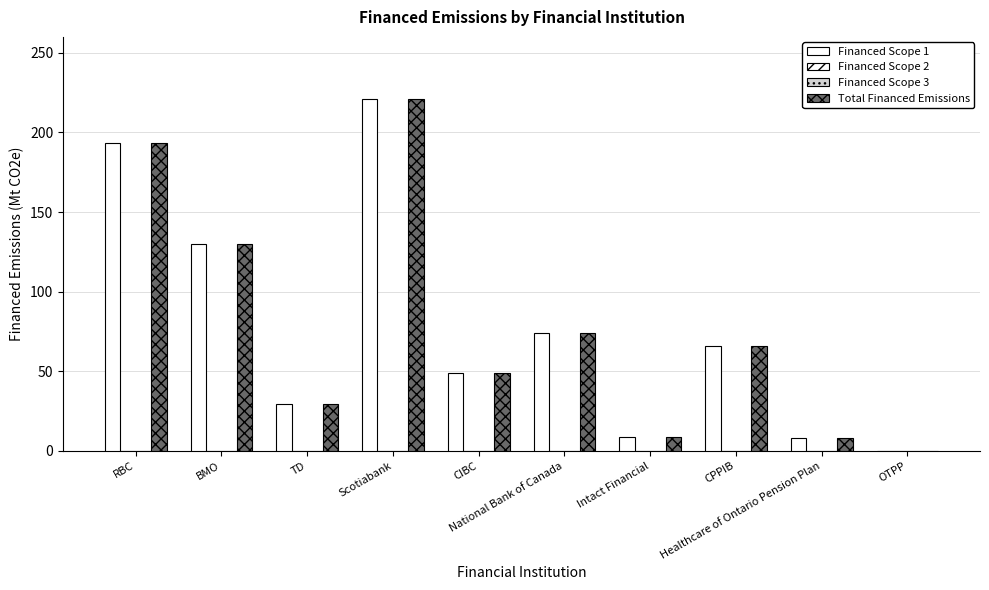

What value does the Total Financed Emissions series have at Intact Financial?

8.4